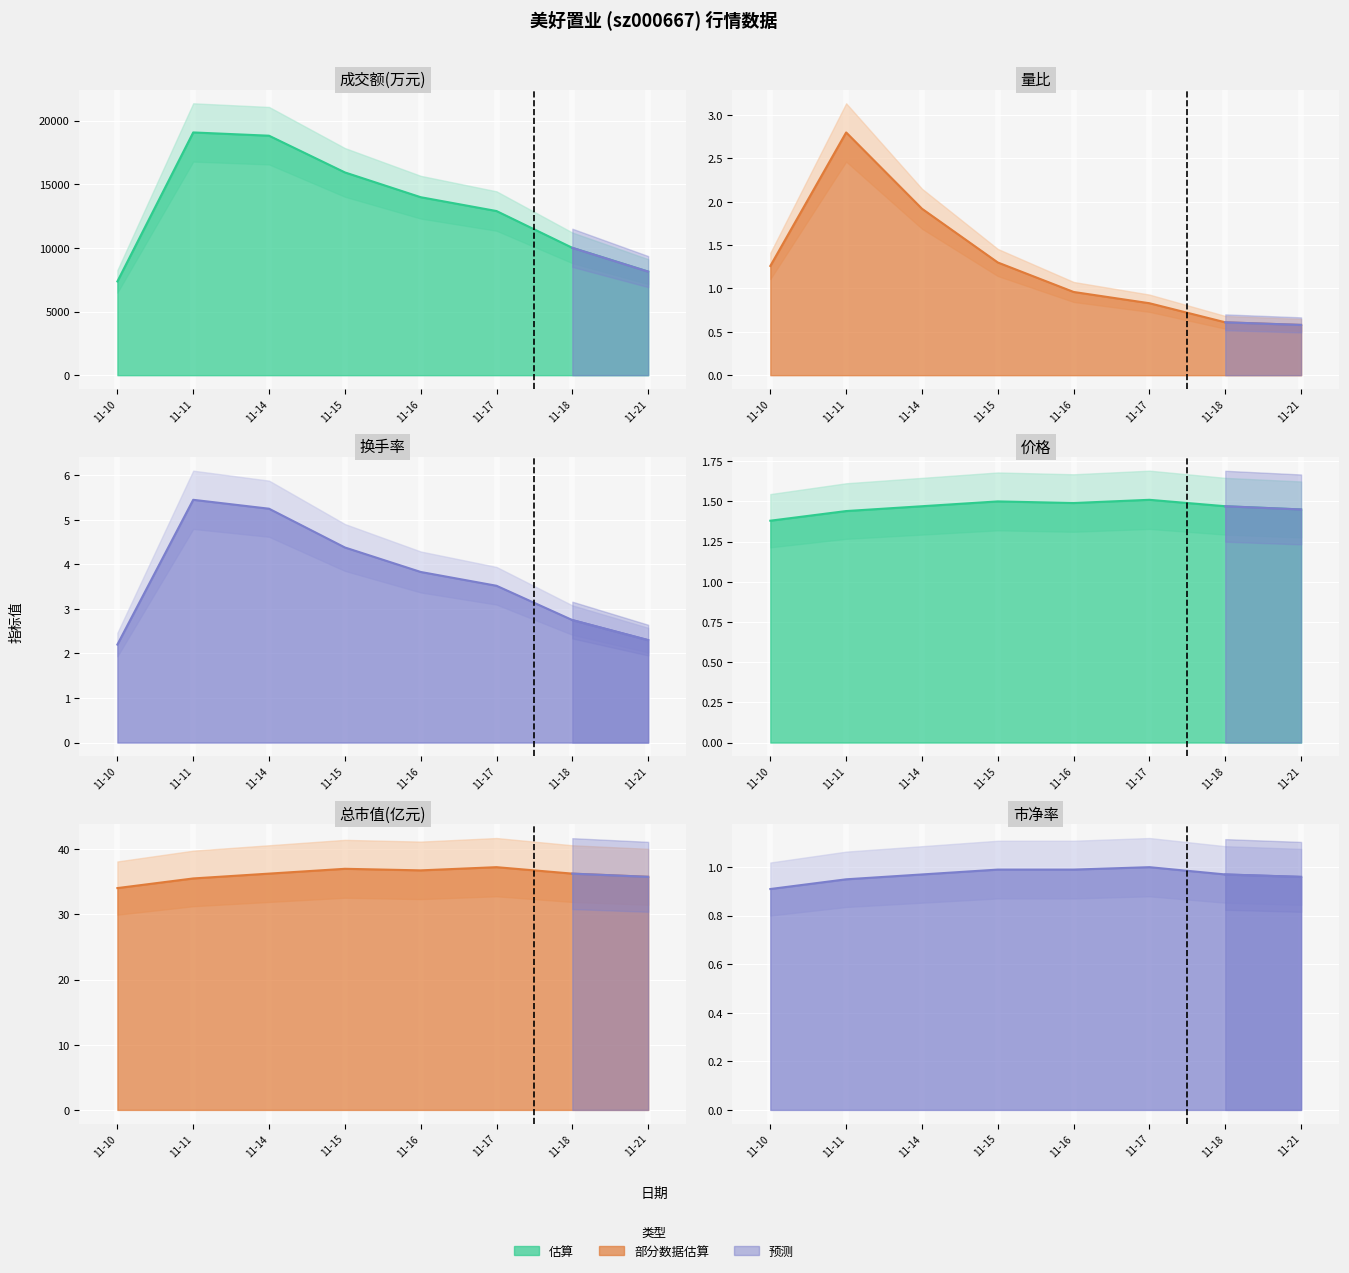

Rank the series at 11-17 from lowest to highest value.

量比, 市净率, 价格, 换手率, 总市值(亿元), 成交额(万元)